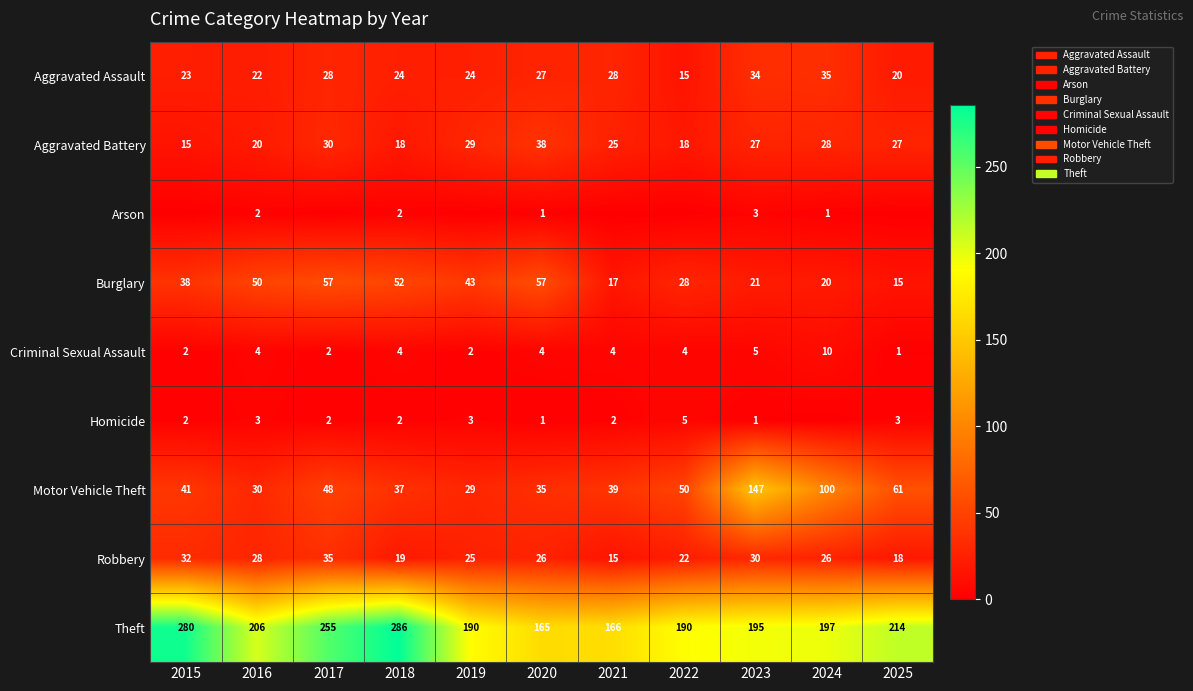

What is the total value across all series at 2018?

444